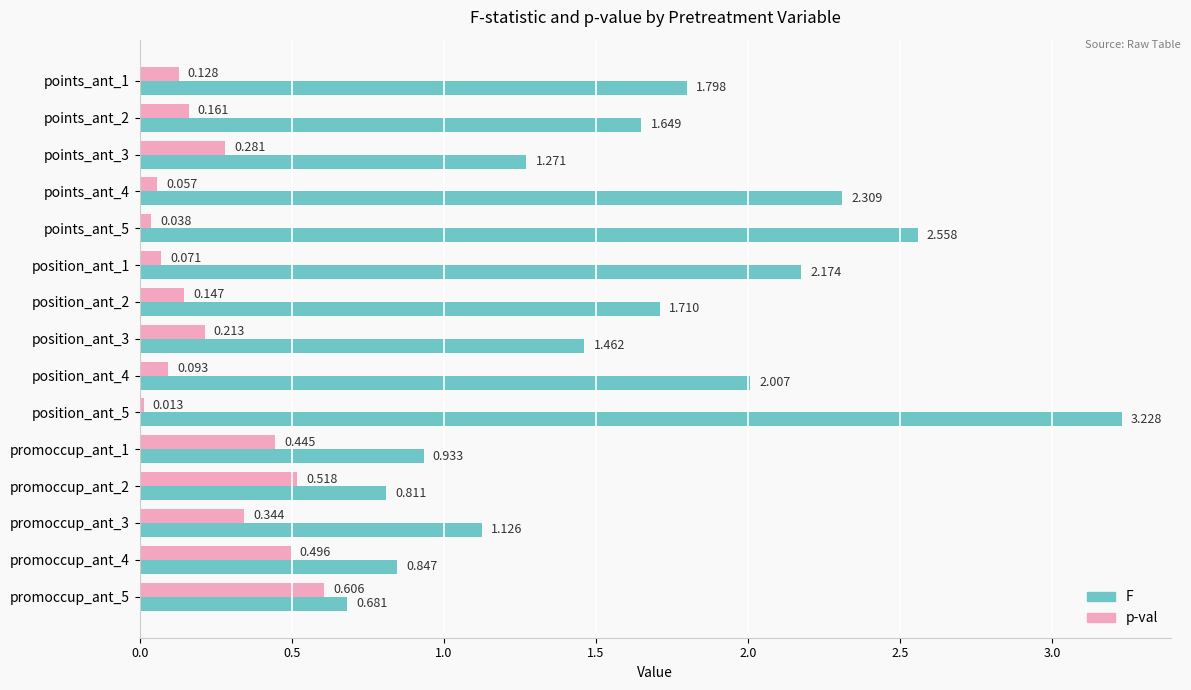

What is the difference between the maximum and minimum values in the F series?

2.5